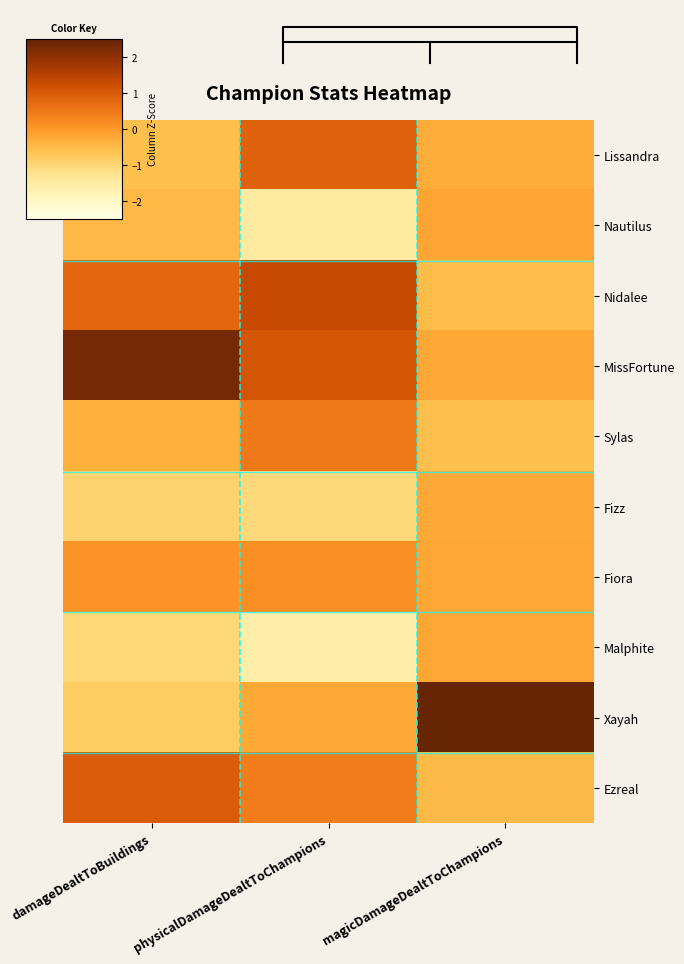

Is it true that Lissandra equals -0.5 at magicDamageDealtToChampions?

False